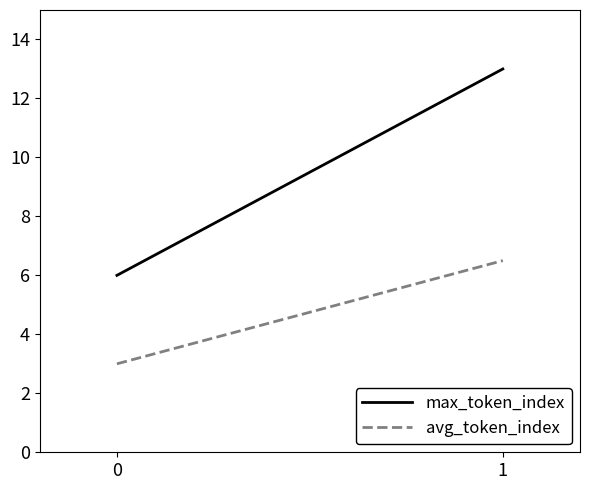

What is the total value across all series at 0?

9.0